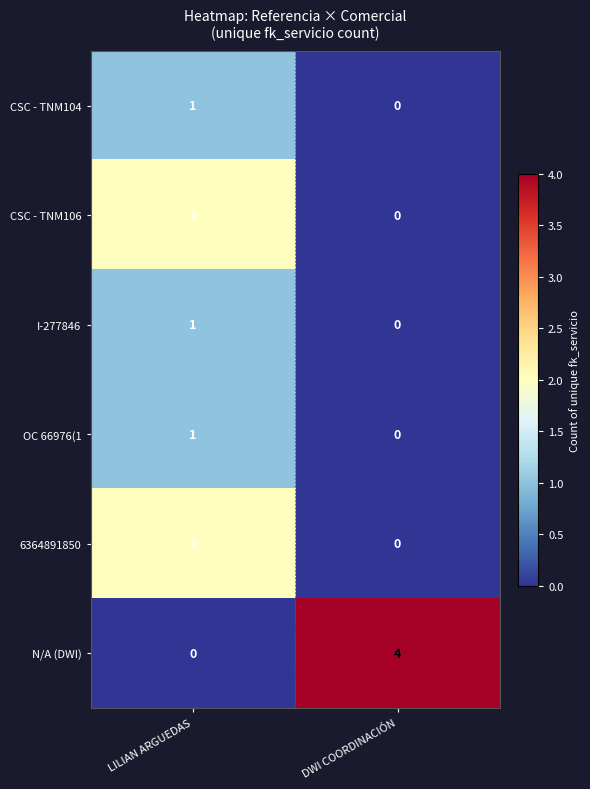

Between LILIAN ARGUEDAS and DWI COORDINACIÓN, which series saw the biggest shift?

N/A (DWI)